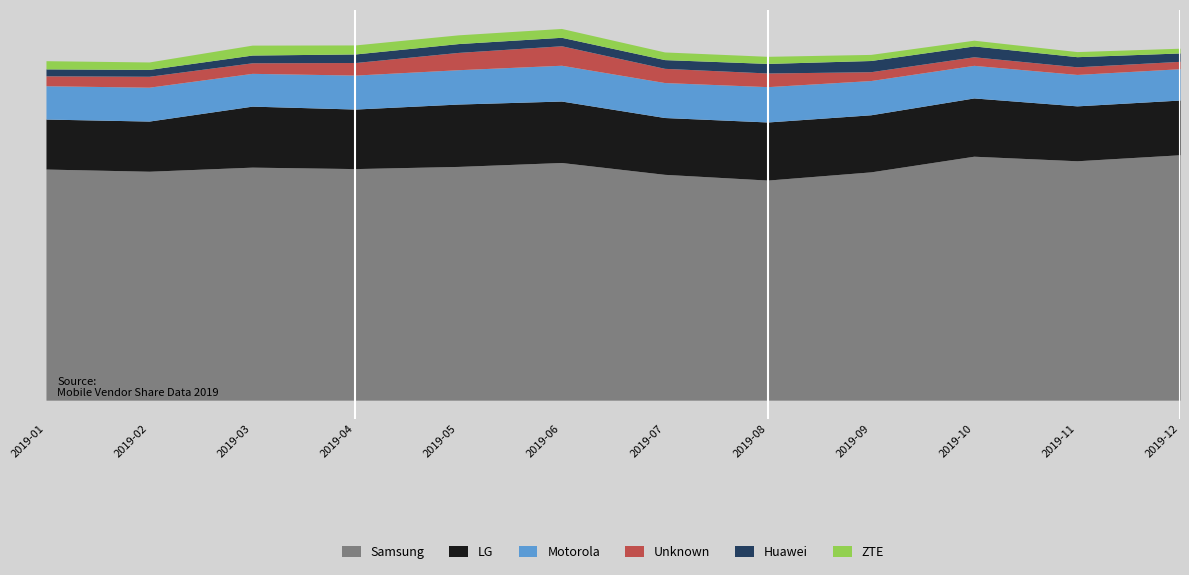

True or false: Huawei and Unknown intersect in this chart.

True